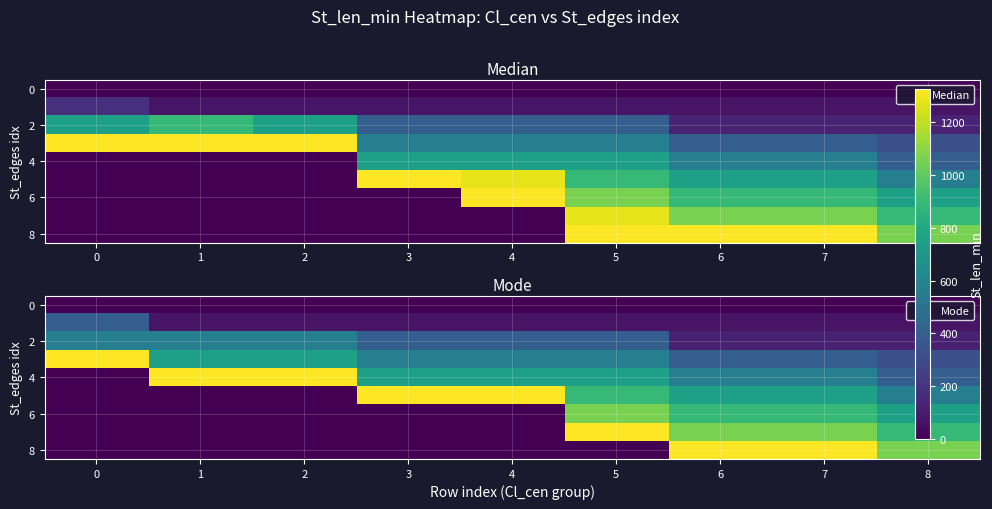

What value does the 4 series have at 3, to the nearest 100?

800